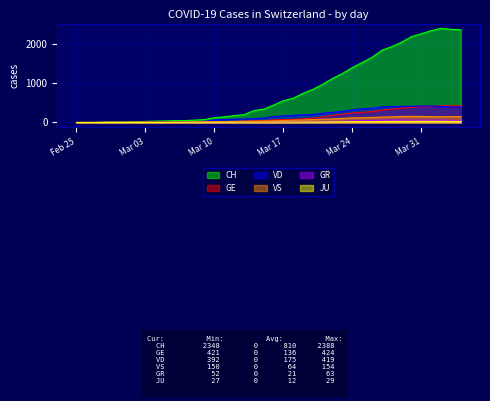

How many positive values does the GE series have?

39